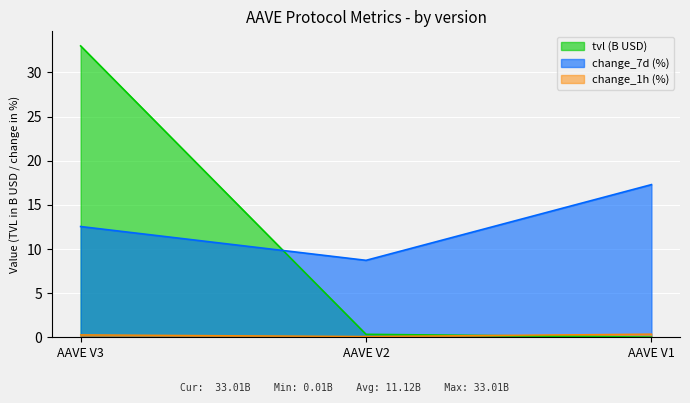

Where is change_1h nearest to the value 0?

AAVE V2